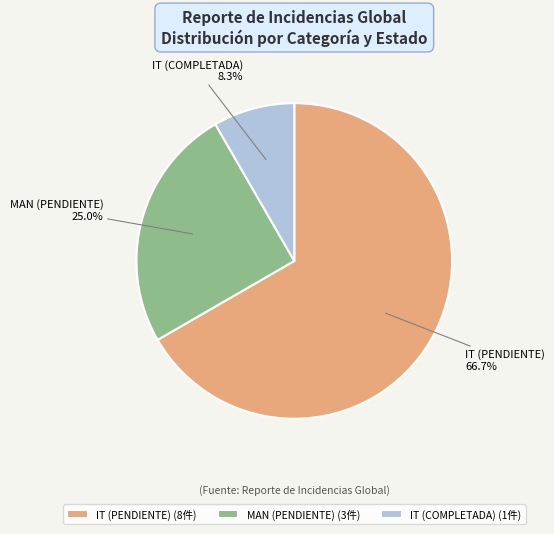

Which has a higher value, MAN (PENDIENTE) or IT (COMPLETADA)?

MAN (PENDIENTE)